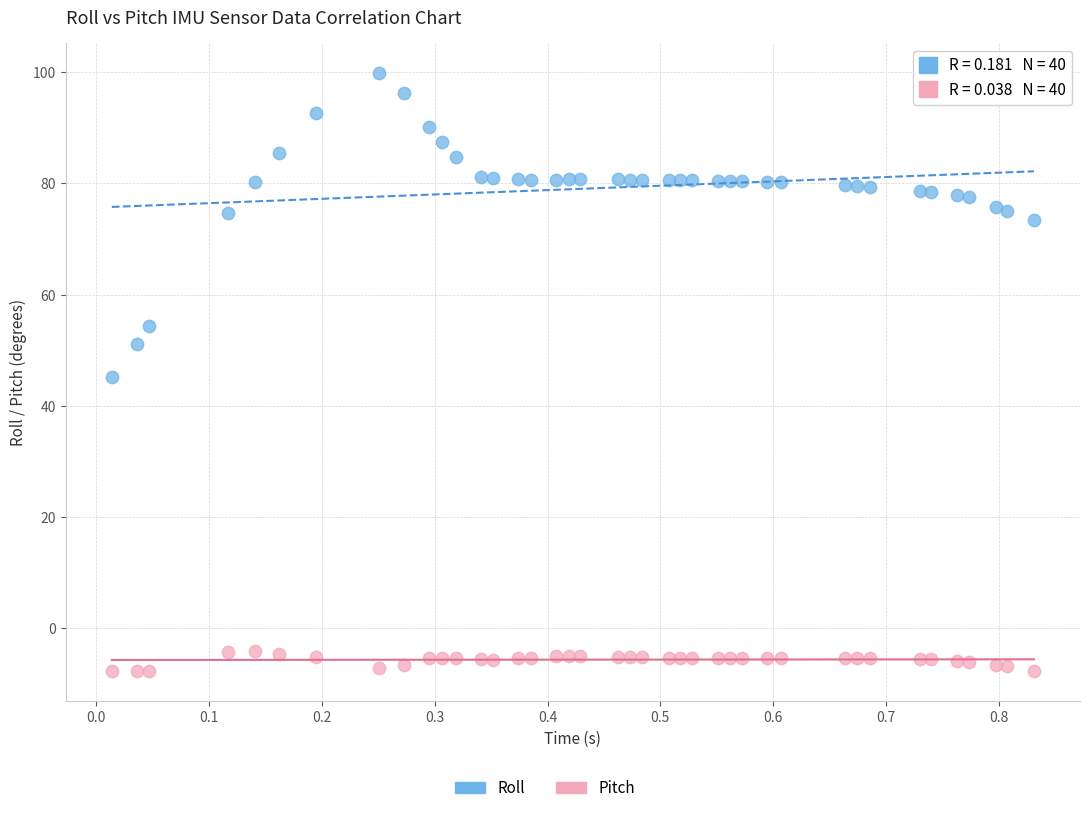

Across all data points, what is the range of Y values (max minus min)?

107.6